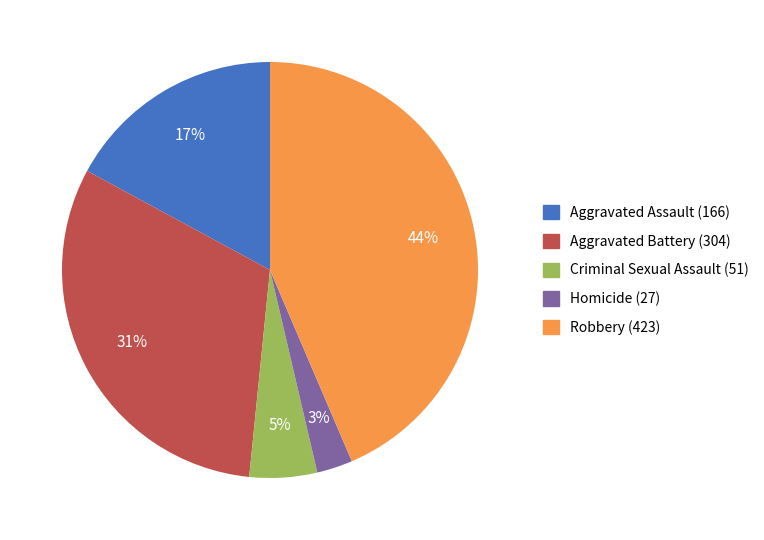

To the nearest percent, what is the difference between the Aggravated Battery and Aggravated Assault slice percentages?

14%